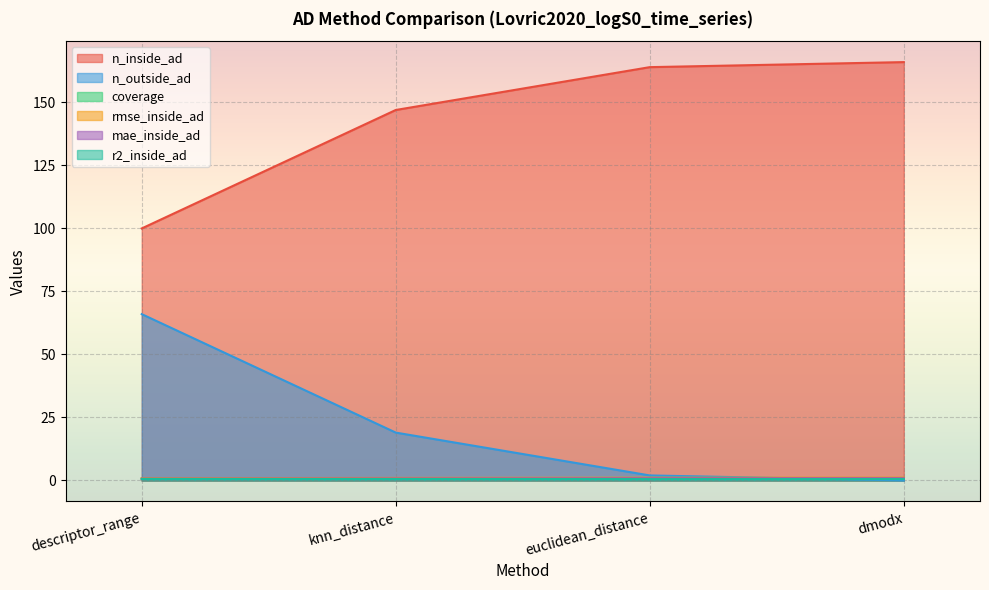

Is the value of r2_inside_ad at dmodx greater than the value of rmse_inside_ad at euclidean_distance?

No